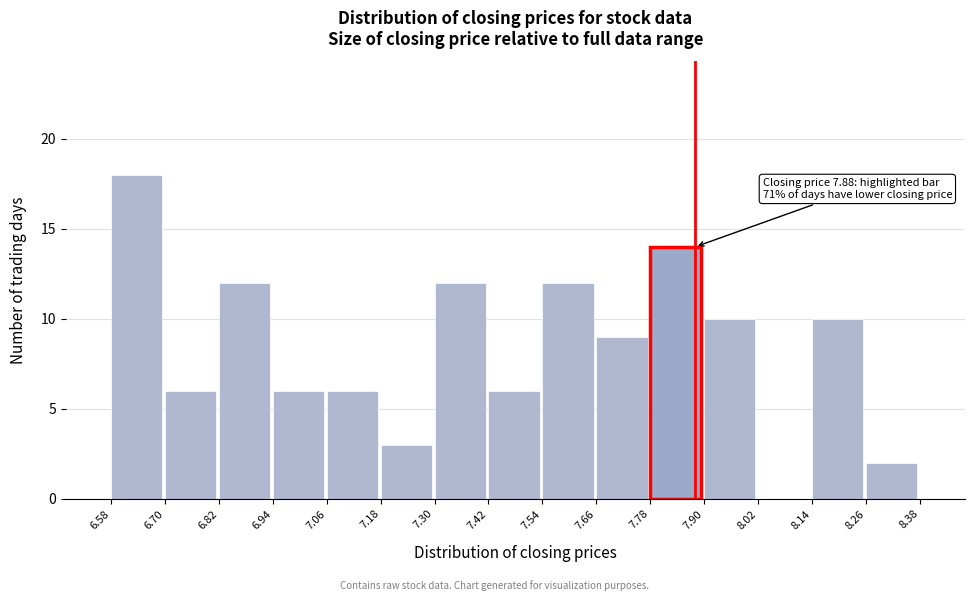

Over which range of the x-axis is the bar tallest?

6.58 to 6.70